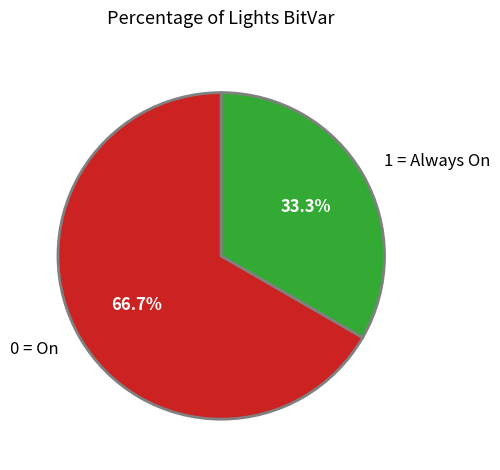

Count the number of slices in the pie.

2